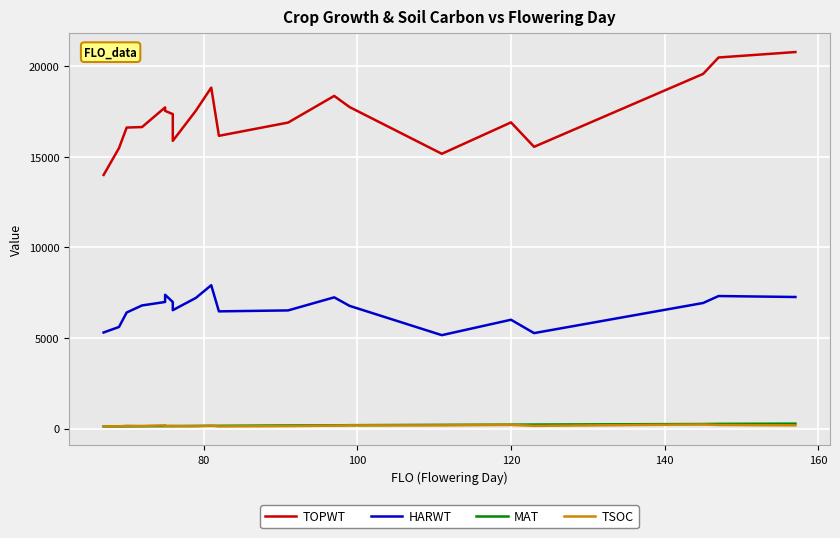

True or false: TSOC and HARWT cross at least once.

False